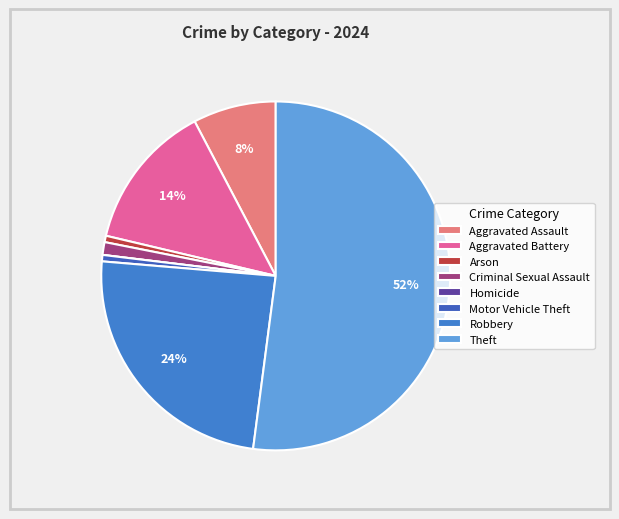

The Criminal Sexual Assault slice represents 11% of the pie. True or false?

False